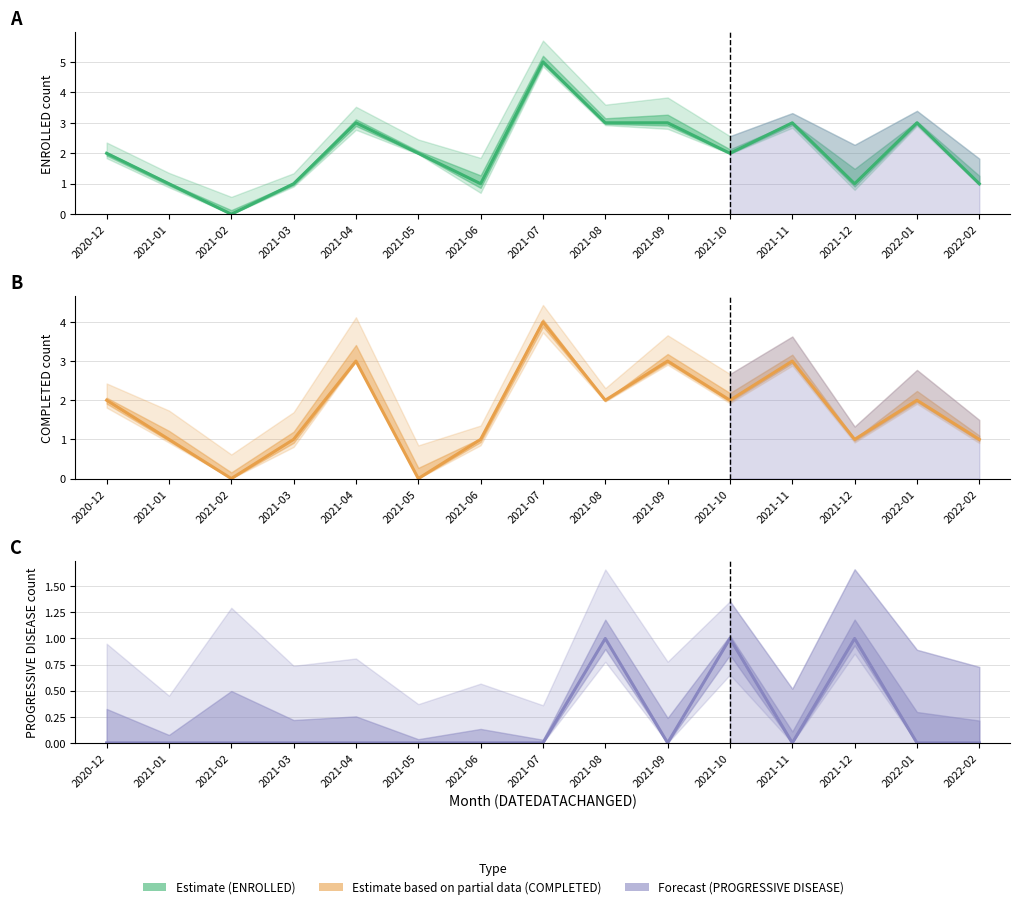

Reading left to right, transcribe all the data shown in this chart.

ENROLLED: 2	1	0	1	3	2	1	5	3	3	2	3	1	3	1
COMPLETED: 2	1	0	1	3	0	1	4	2	3	2	3	1	2	1
PROGRESSIVE DISEASE: 0	0	0	0	0	0	0	0	1	0	1	0	1	0	0